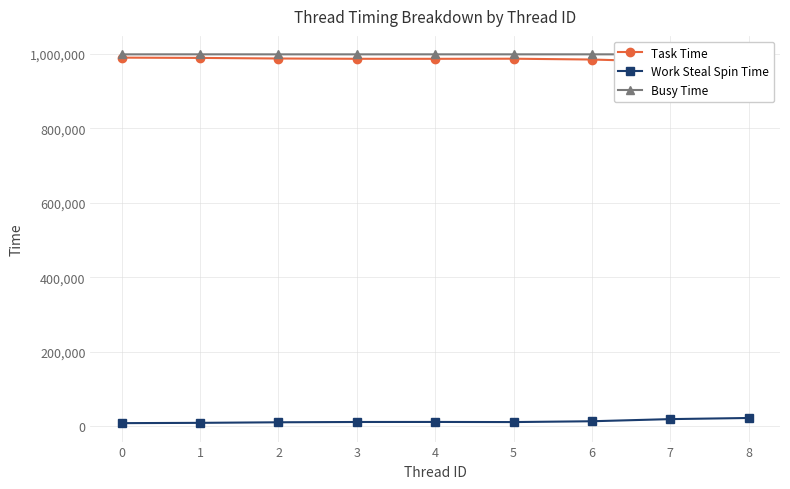

Is it true that Busy Time equals 998481 at 3?

True